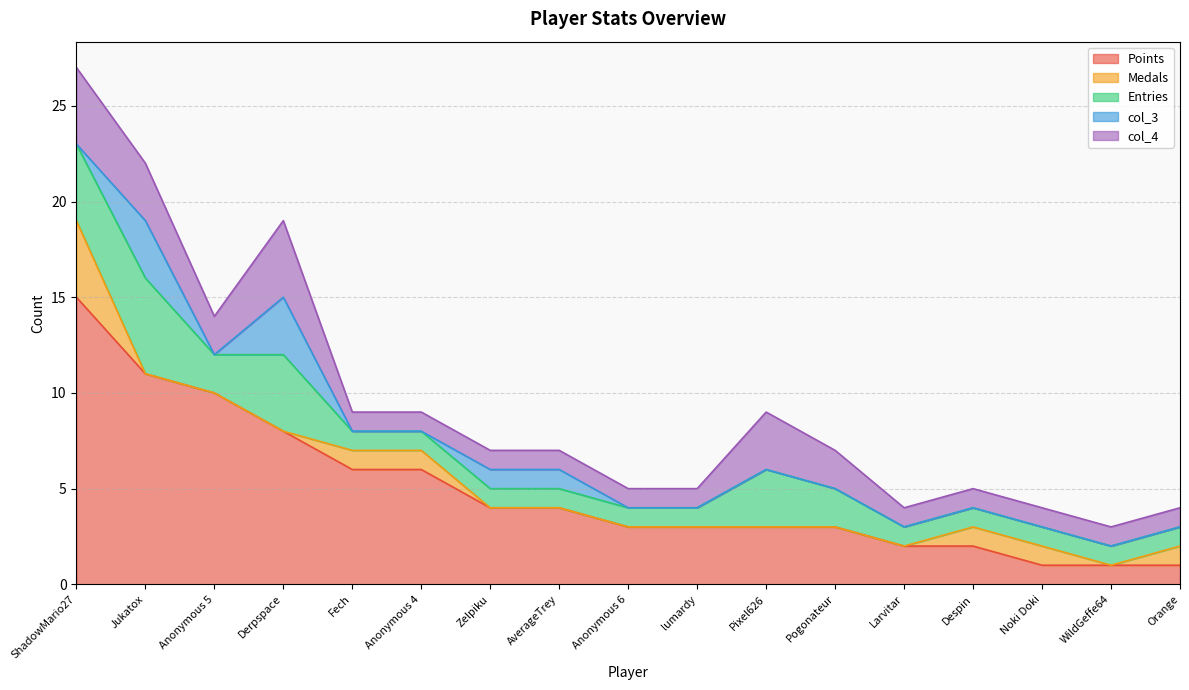

Reading right to left, what are all the values shown in this chart?

Points: 1	1	1	2	2	3	3	3	3	4	4	6	6	8	10	11	15
Medals: 1	0	1	1	0	0	0	0	0	0	0	1	1	0	0	0	4
Entries: 1	1	1	1	1	2	3	1	1	1	1	1	1	4	2	5	4
col_3: 0	0	0	0	0	0	0	0	0	1	1	0	0	3	0	3	0
col_4: 1	1	1	1	1	2	3	1	1	1	1	1	1	4	2	3	4